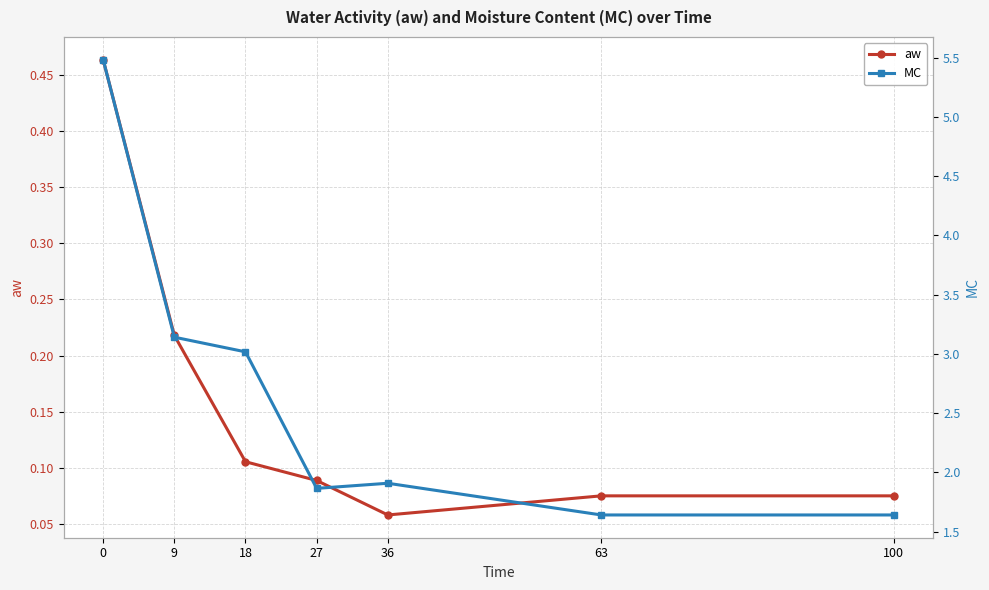

Count the number of categories in the chart.

7